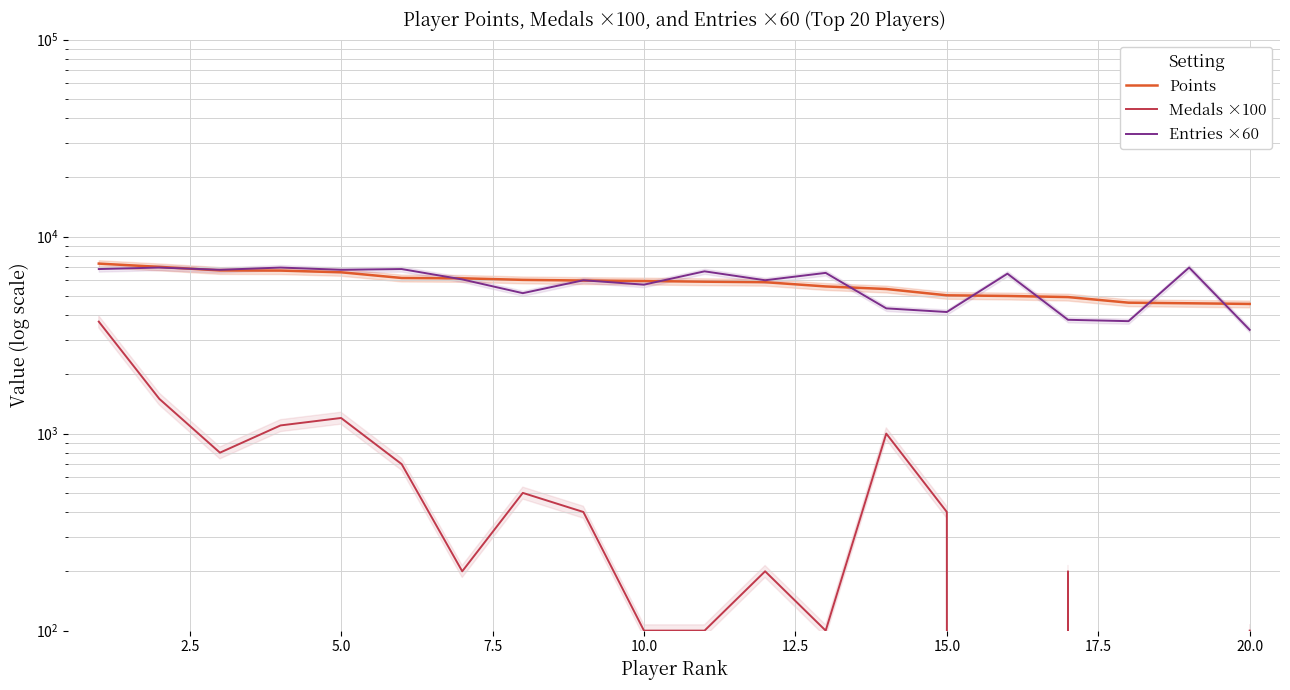

In Medals ×100, how many points are higher than both neighbors (excluding endpoints)?

5